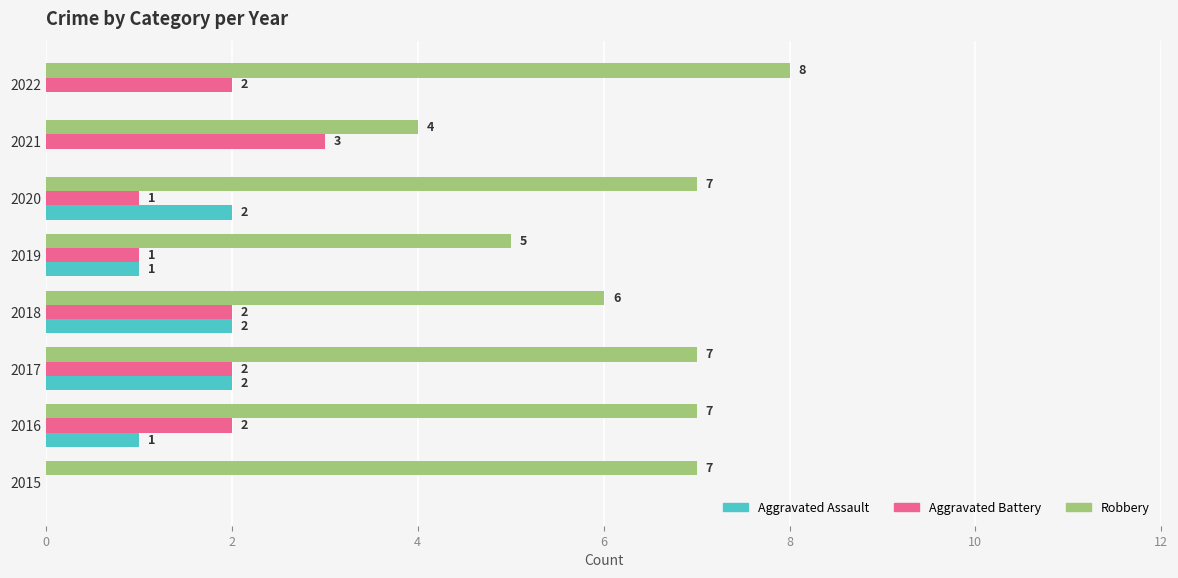

What is the maximum value shown in the chart?

8